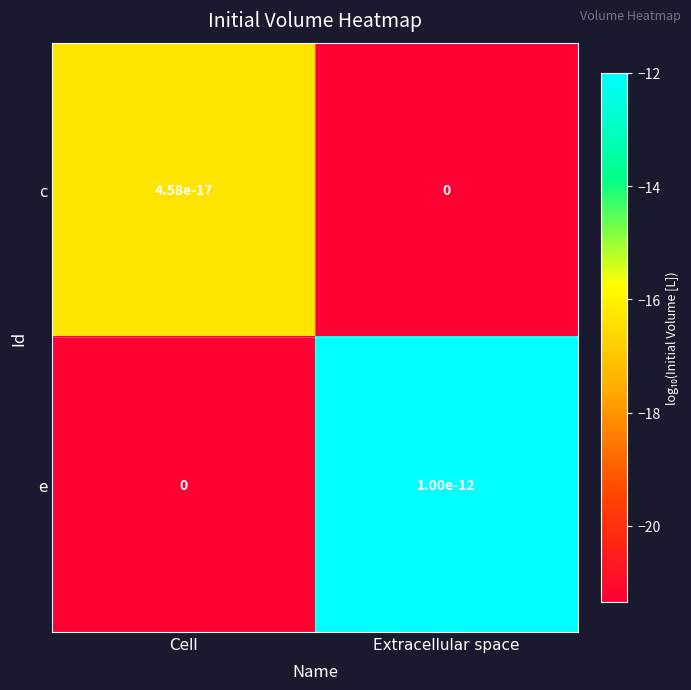

Rank the series by their average value, from lowest to highest.

c, e